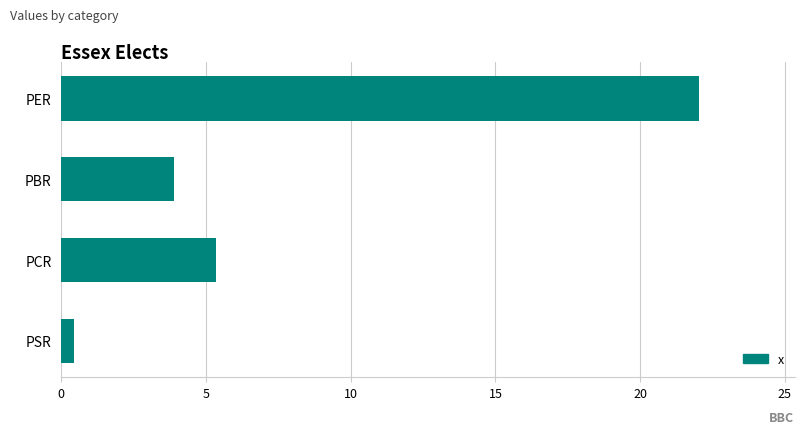

True or false: the data shows 7.4 at PCR.

False